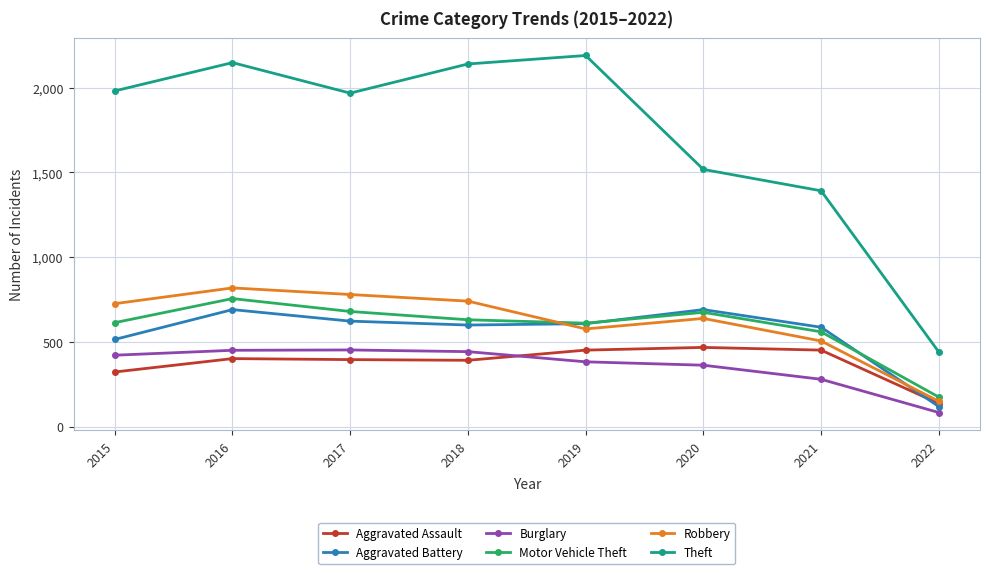

True or false: Theft and Aggravated Assault cross at least once.

False